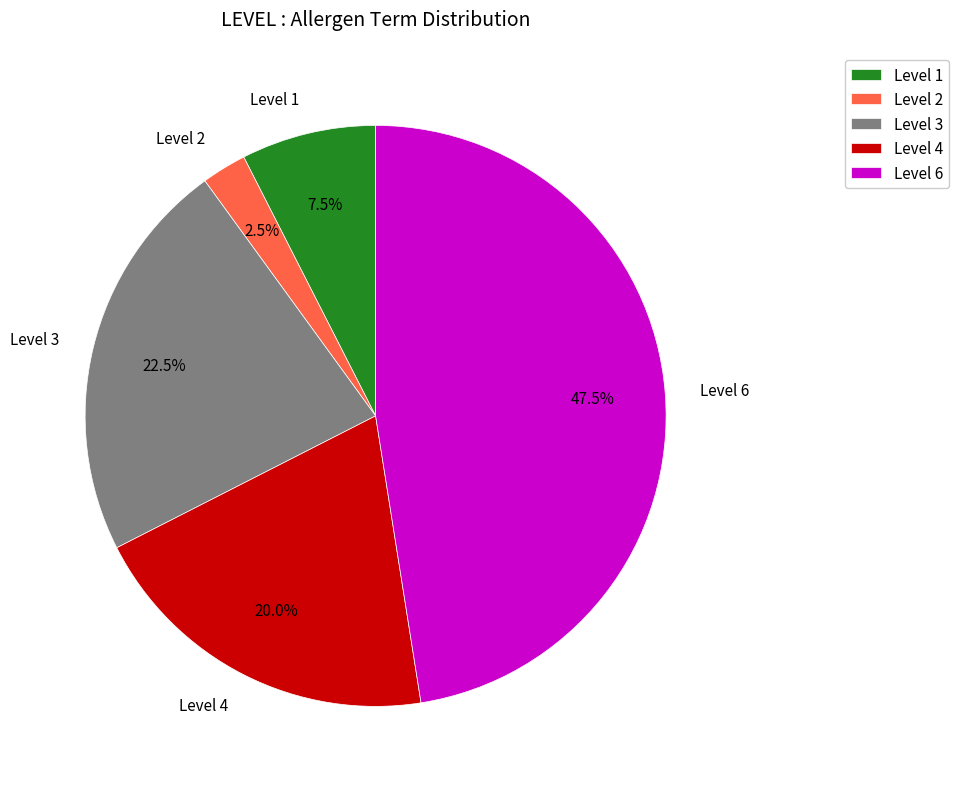

To the nearest percent, what is the average slice percentage?

20%